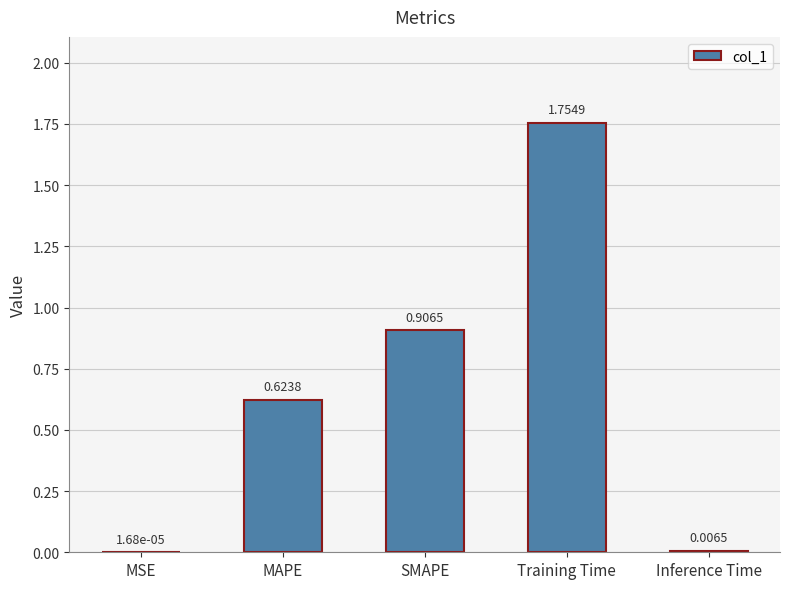

At which label is the value closest to 0?

MSE